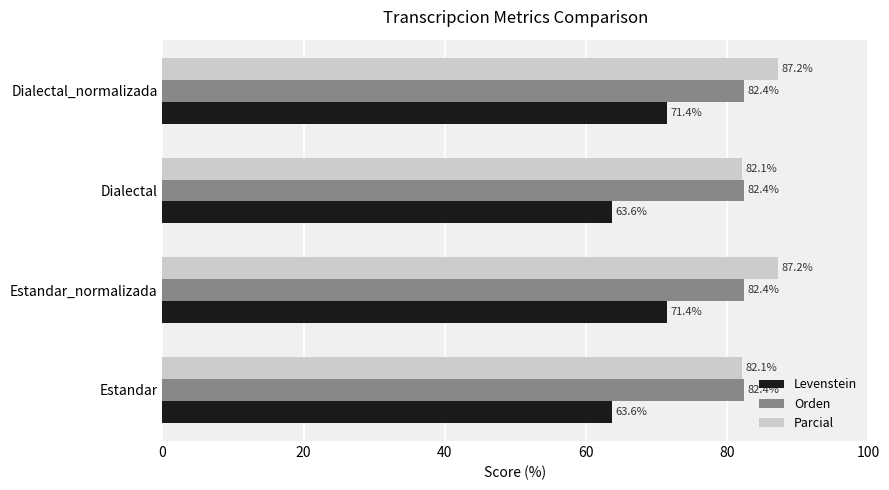

True or false: Levenstein has a value of 14.9 at Dialectal_normalizada.

False